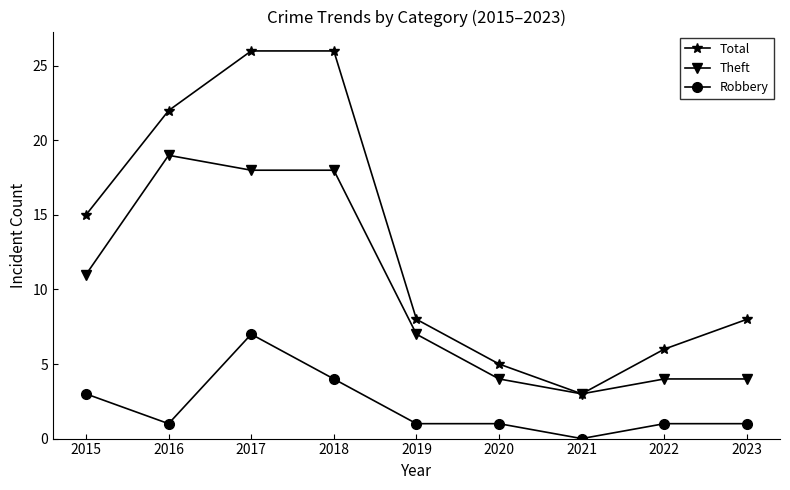

What is the spread (max minus min) of values at 2020?

4